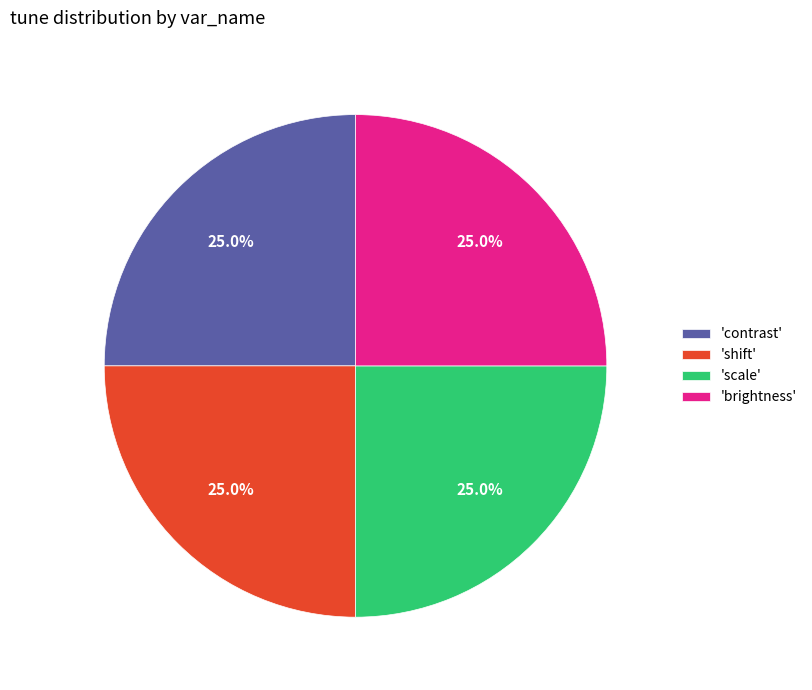

What percentage is NOT represented by 'scale'?

75.0%